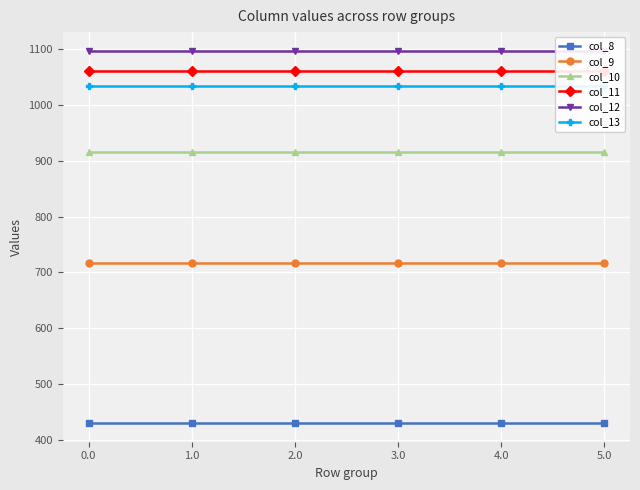

What are all the series names shown in the legend?

col_8, col_9, col_10, col_11, col_12, col_13